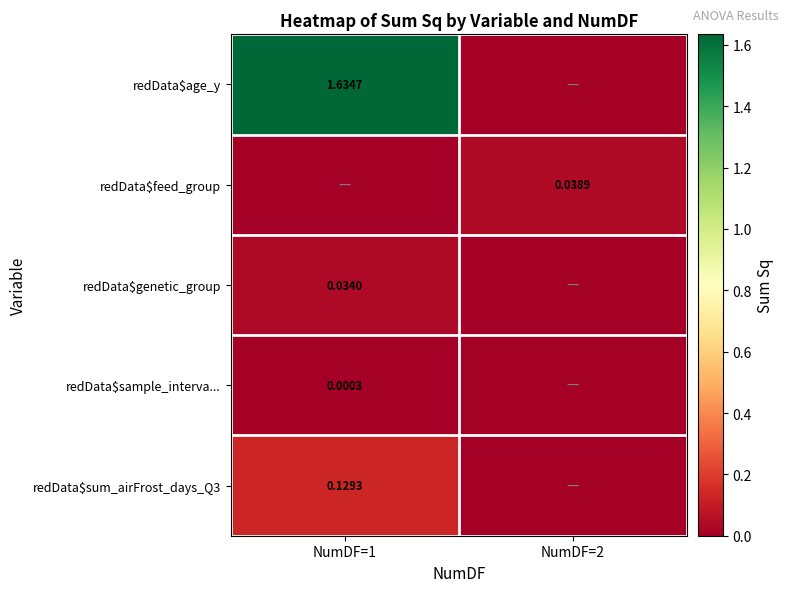

At which category does the chart reach its minimum across all series?

NumDF=2